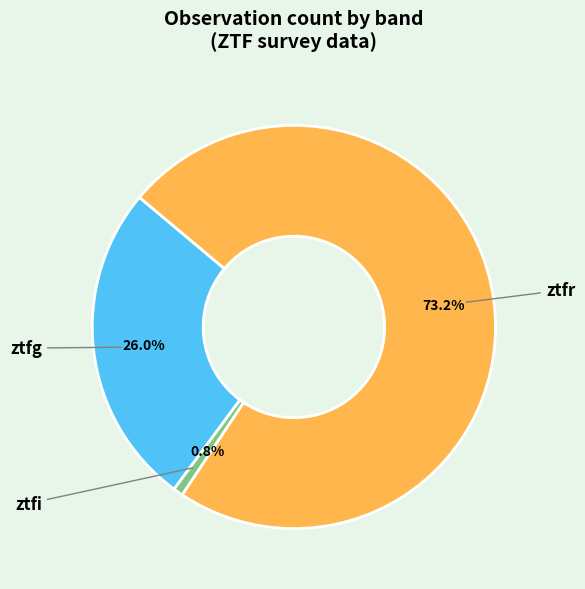

How much of the chart is everything except ztfi?

99.2%